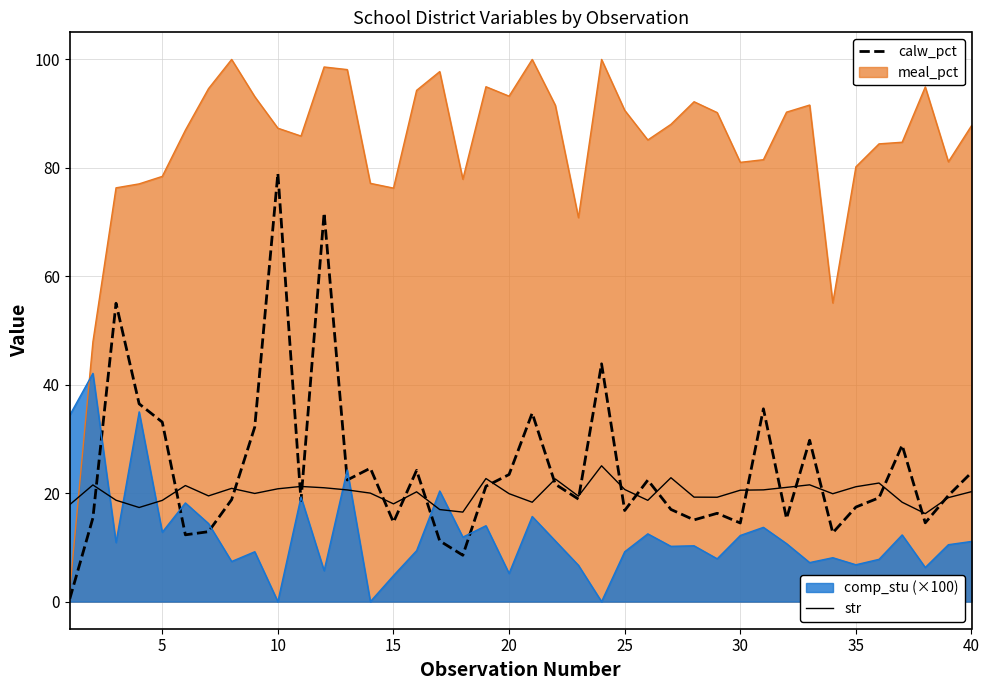

What is the maximum value shown in the chart?

100.0